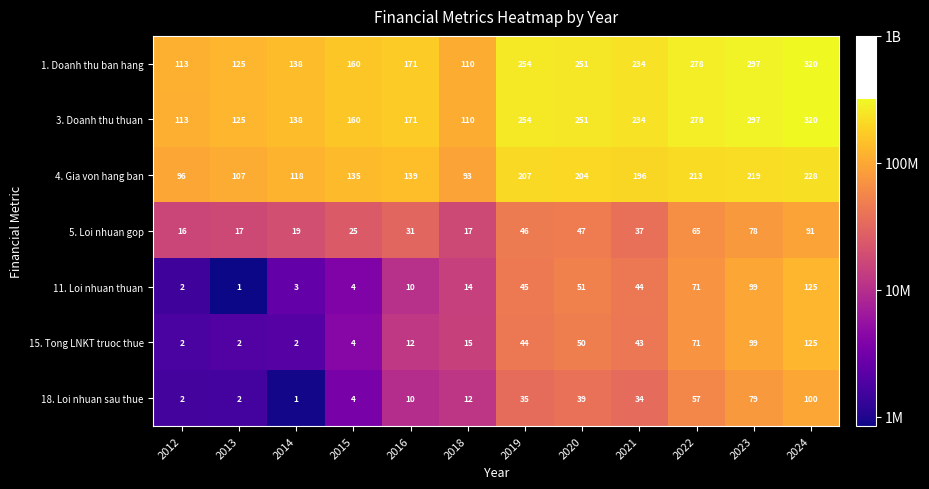

What is the difference between the highest and lowest values at 2013?

124